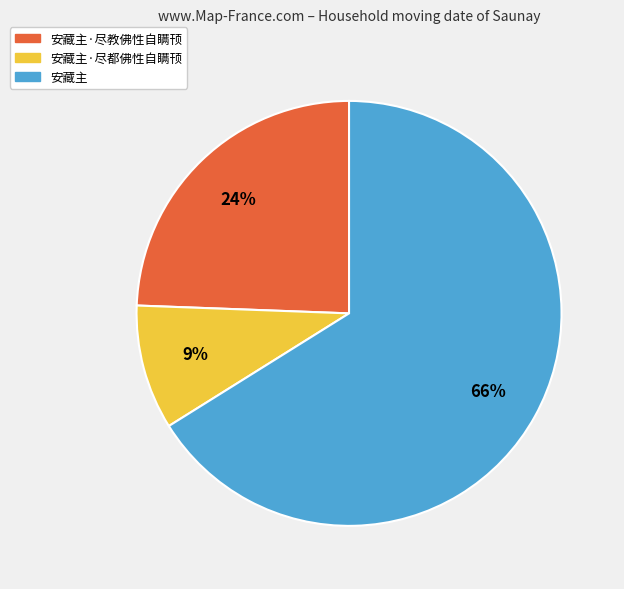

Does 安藏主·尽都佛性自瞒顸 account for over 50% of the chart?

No